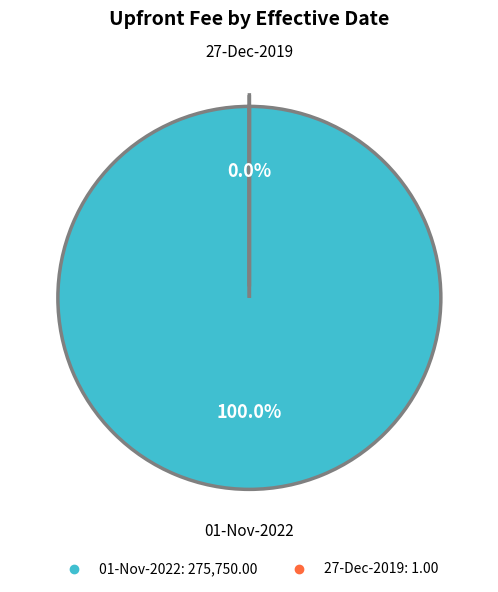

How much of the chart is everything except 27-Dec-2019?

100.0%